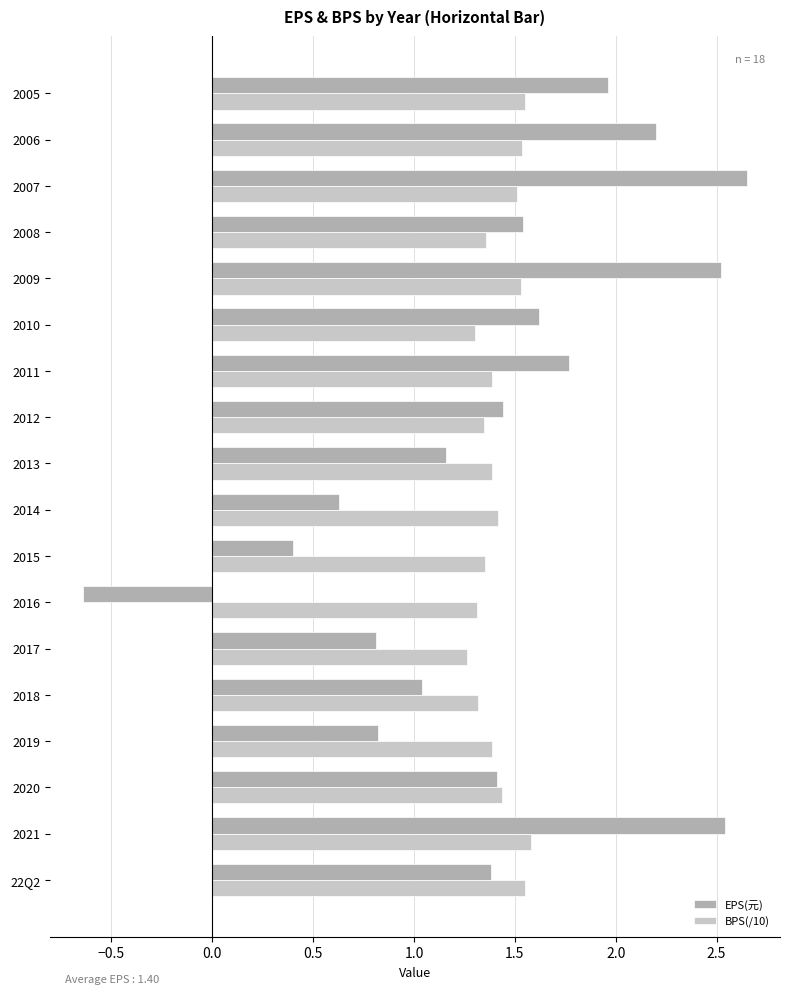

Which series has the largest range (max minus min)?

EPS(元)